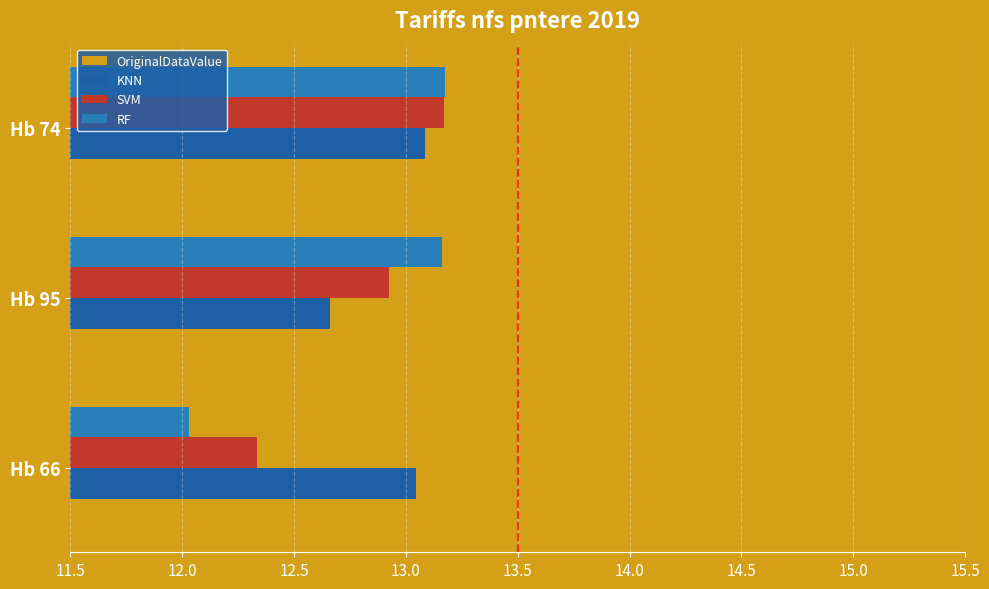

What is the value of the OriginalDataValue bar at the 3rd from the left?

13.8